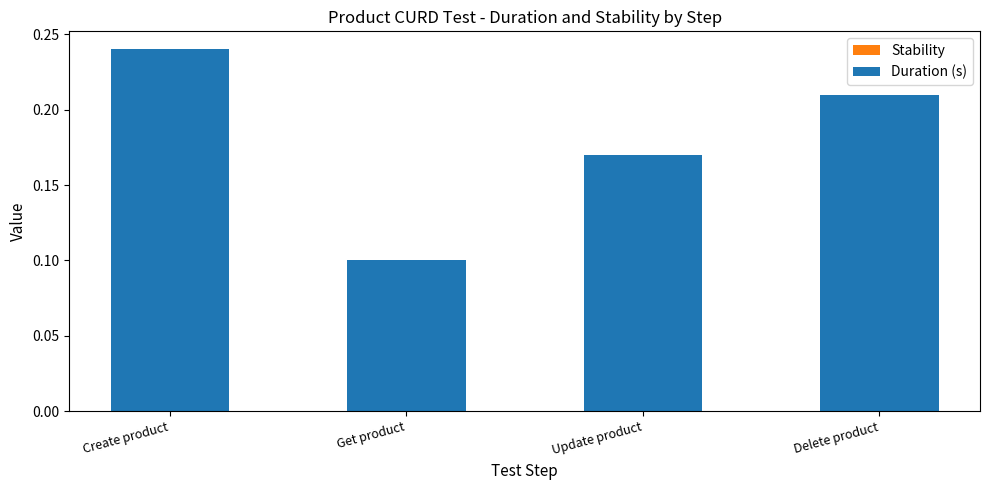

List the labels in order of value, smallest first.

Get product, Update product, Delete product, Create product